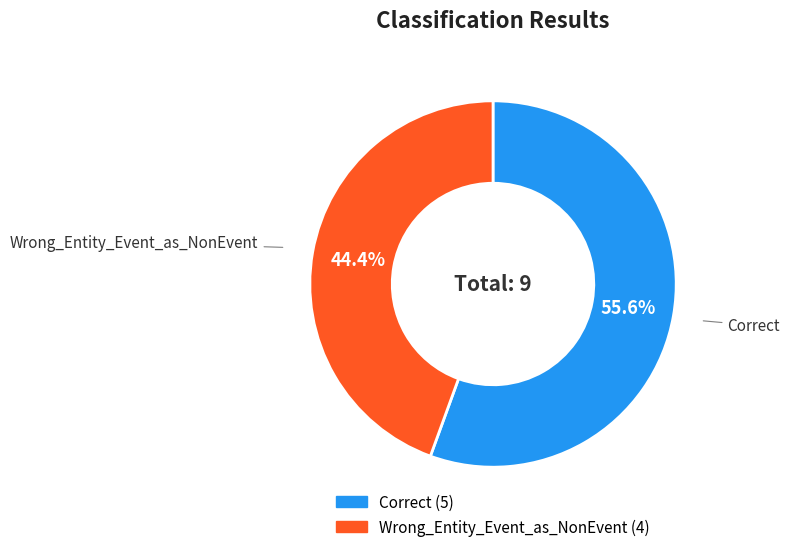

Between Wrong_Entity_Event_as_NonEvent and Correct, which is larger?

Correct